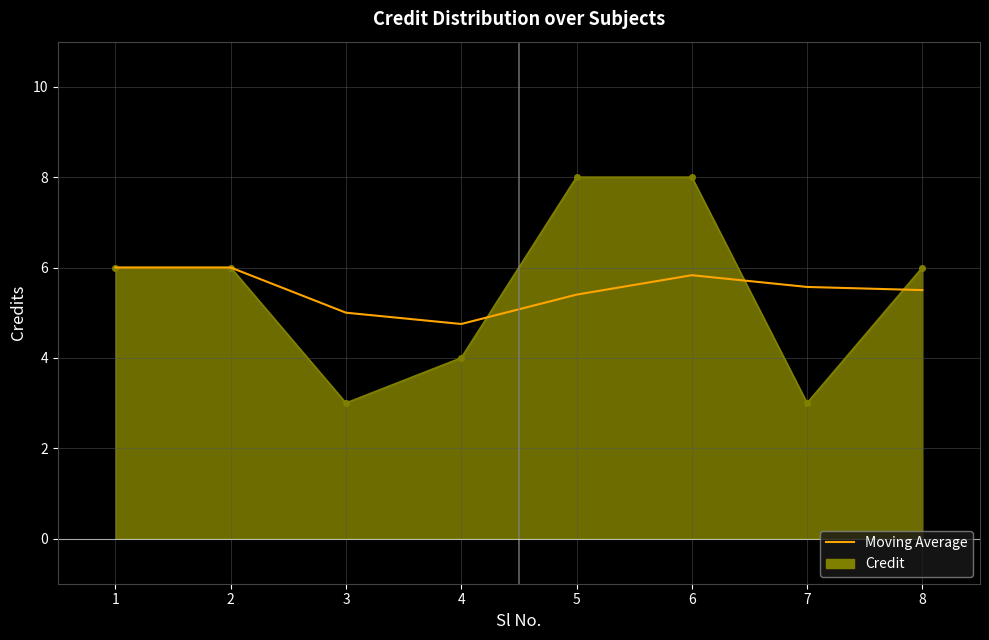

List the series in order of their peak value, highest first.

Credit, Moving Average